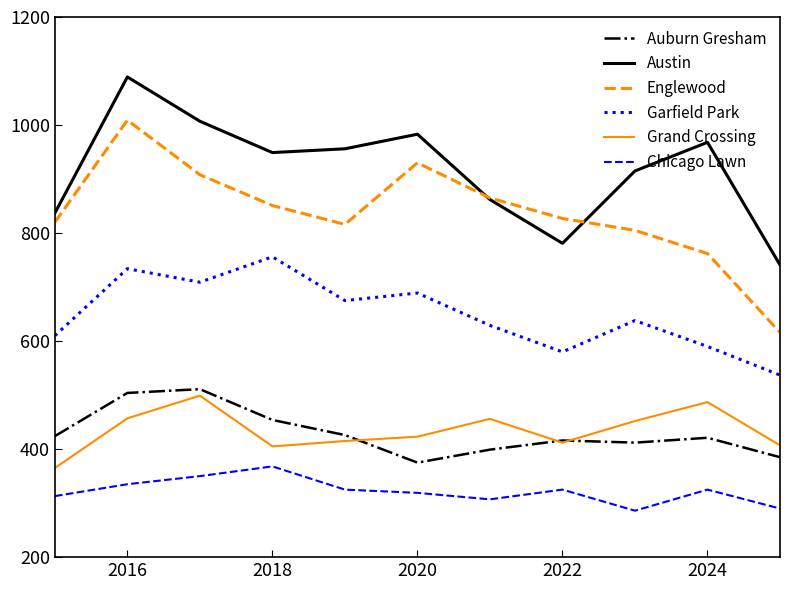

List the series in order of their peak value, highest first.

Austin, Englewood, Garfield Park, Auburn Gresham, Grand Crossing, Chicago Lawn